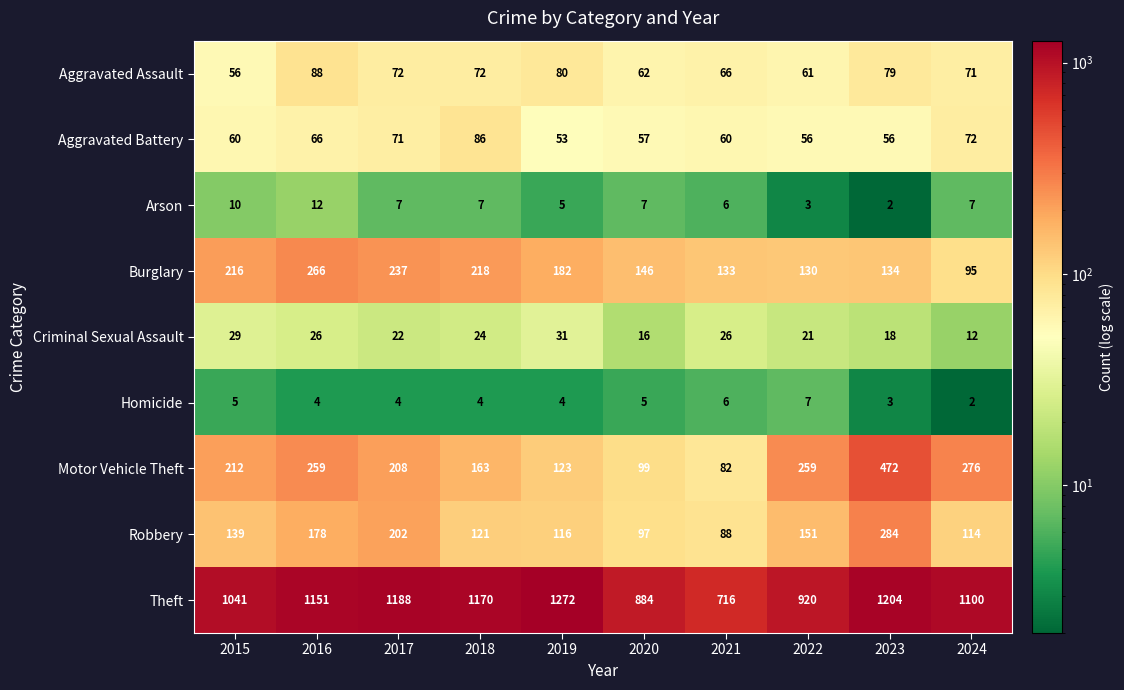

What is the maximum value shown in the chart?

1272